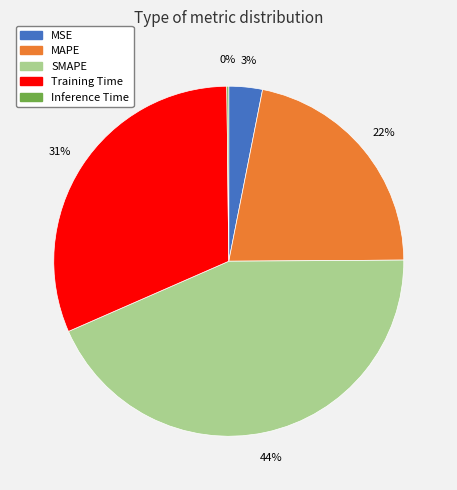

Does any single category account for the majority?

No